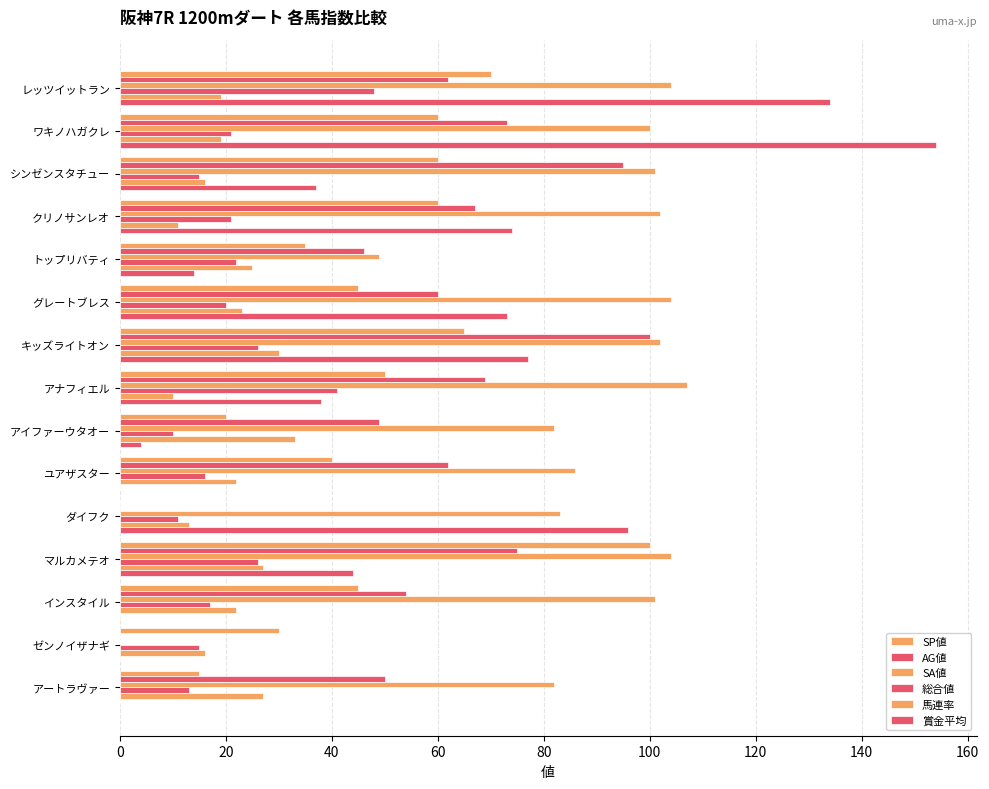

How many data points does each series have?

15